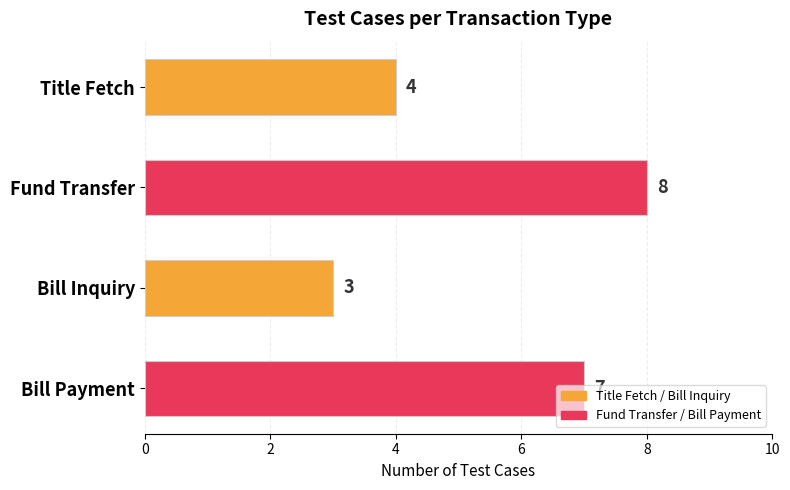

Between Bill Inquiry and Fund Transfer, which is larger?

Fund Transfer